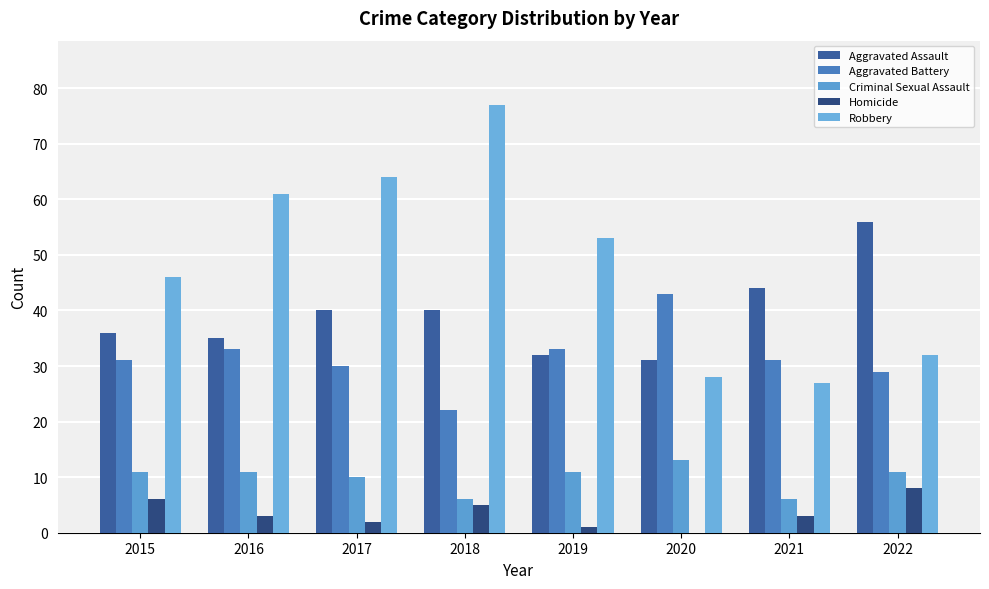

Rank the series by their maximum value, from lowest to highest.

Homicide, Criminal Sexual Assault, Aggravated Battery, Aggravated Assault, Robbery